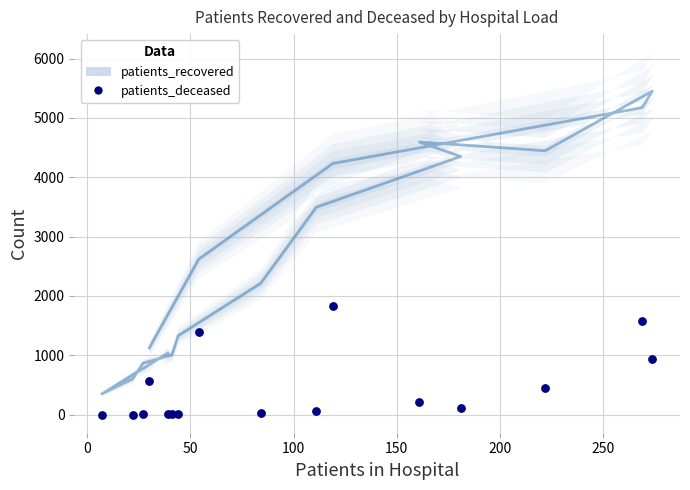

Which series contains the highest Y value?

patients_recovered